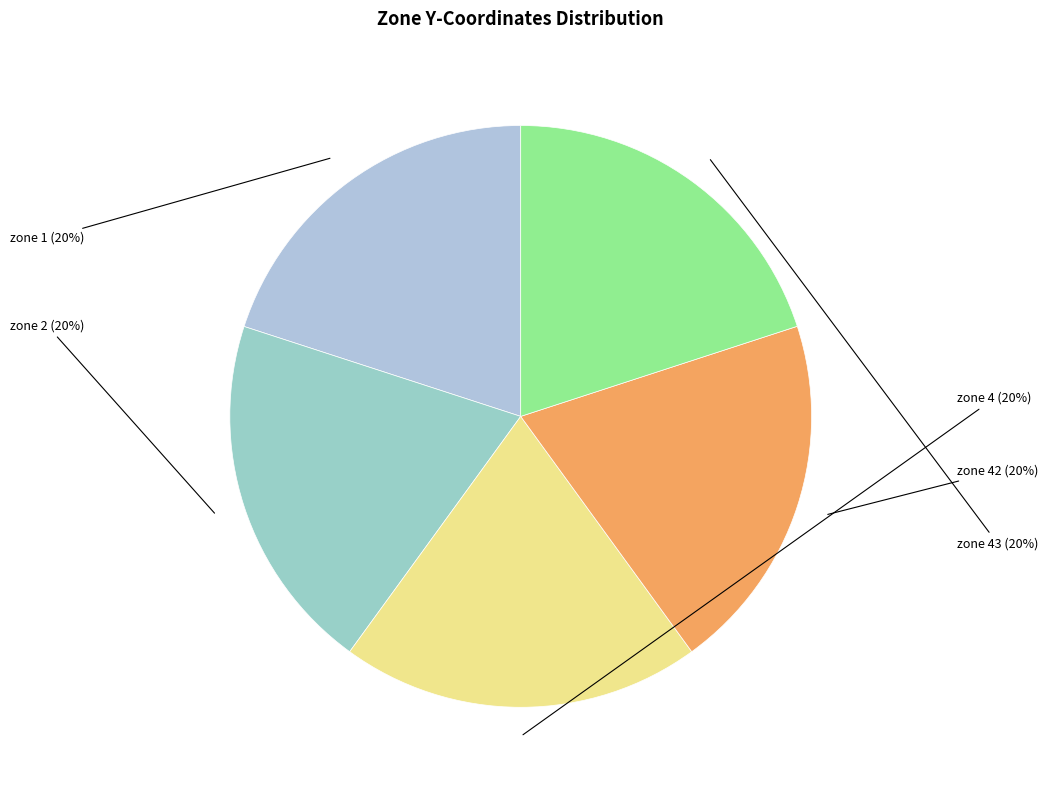

To the nearest percent, what is the average slice percentage?

20%